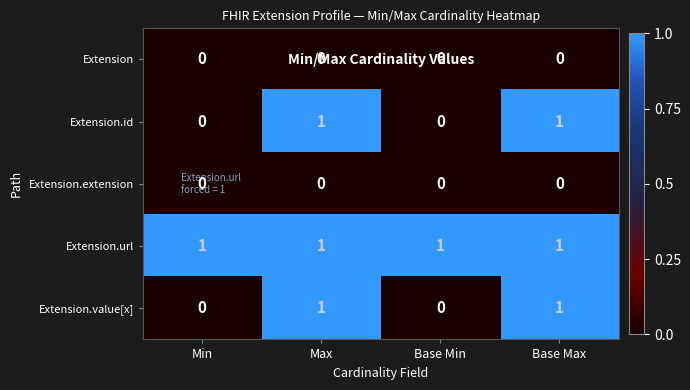

Count the Extension.id values in the range 0 to 1.

4